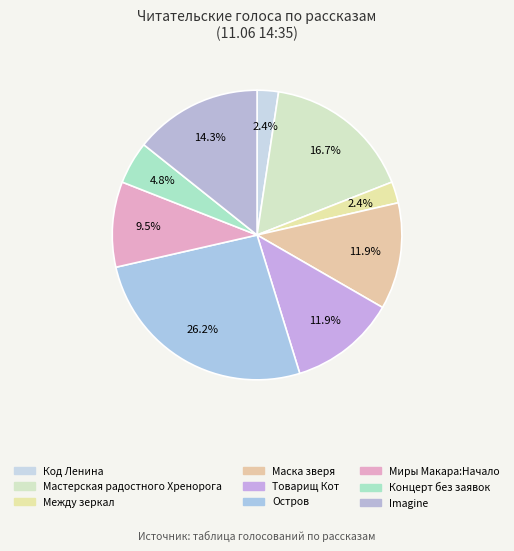

How many slices are in this pie chart?

9